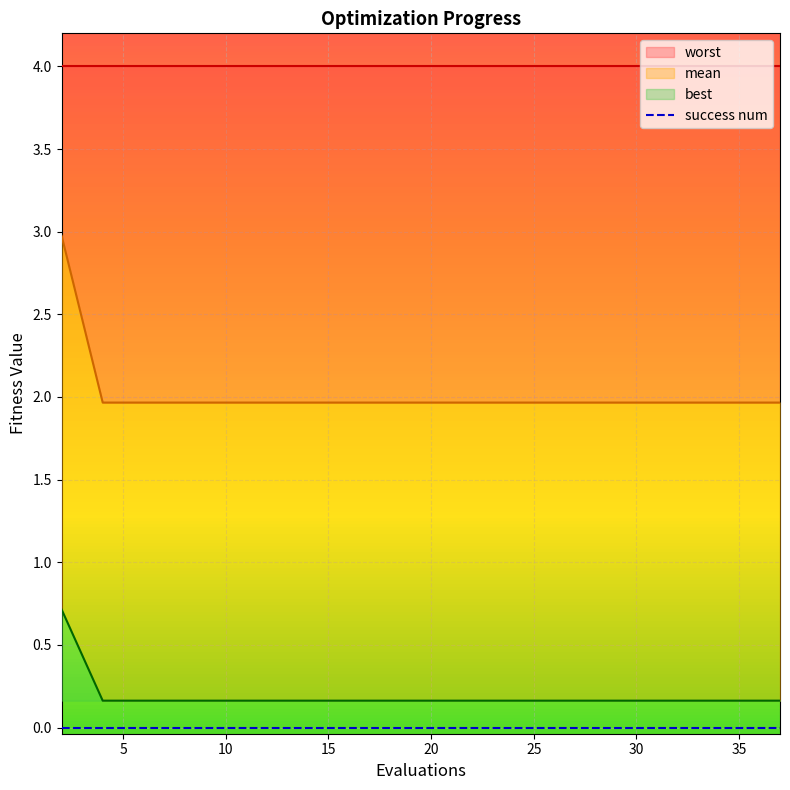

Rank the series by their average value, from highest to lowest.

mean, best